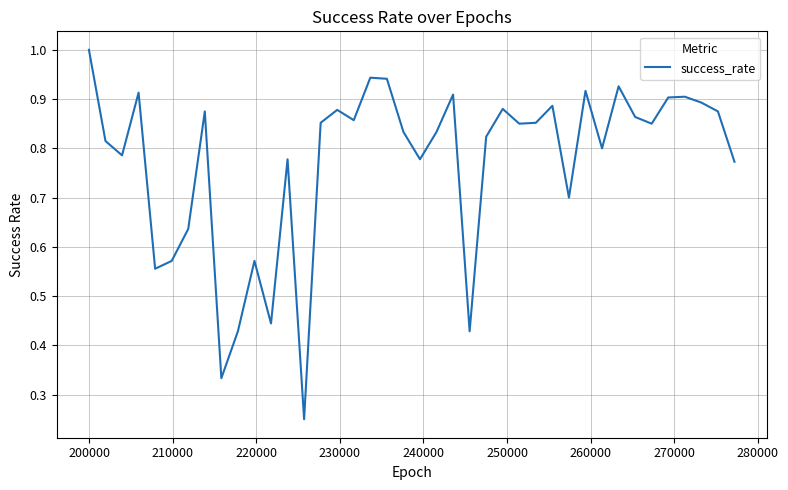

What is the maximum value shown in the chart?

1.0